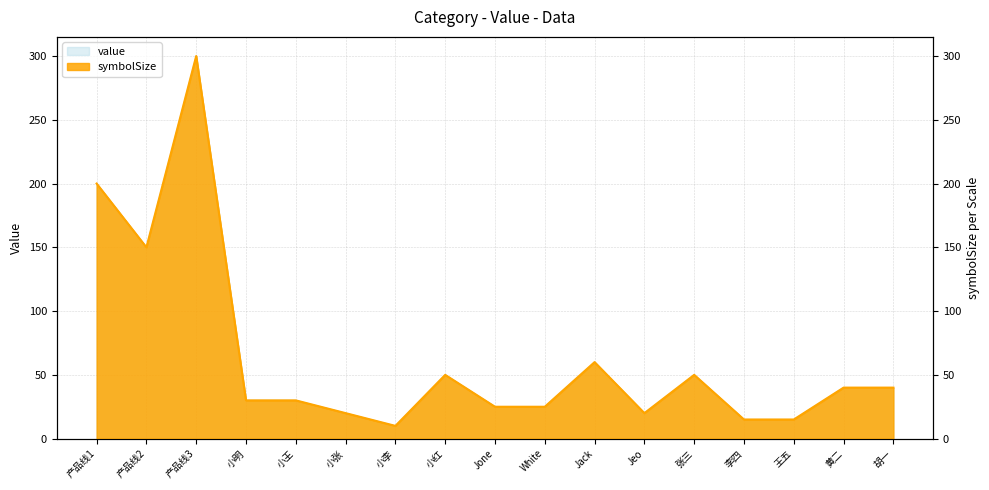

What is the approximate value of value at 小王, to the nearest 50?

50